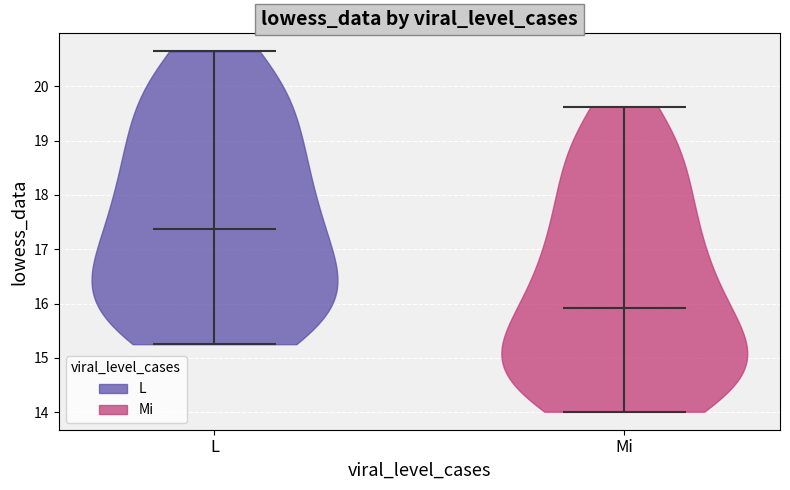

Reading left to right, read every violin against the y-axis: where its median line is, and the lowest and highest points it reaches. The values are not printed on the chart, so give them approximately, as read against the axis.

L: median line 17.4, lowest point 15.3, highest point 20.6
Mi: median line 15.9, lowest point 14.0, highest point 19.6